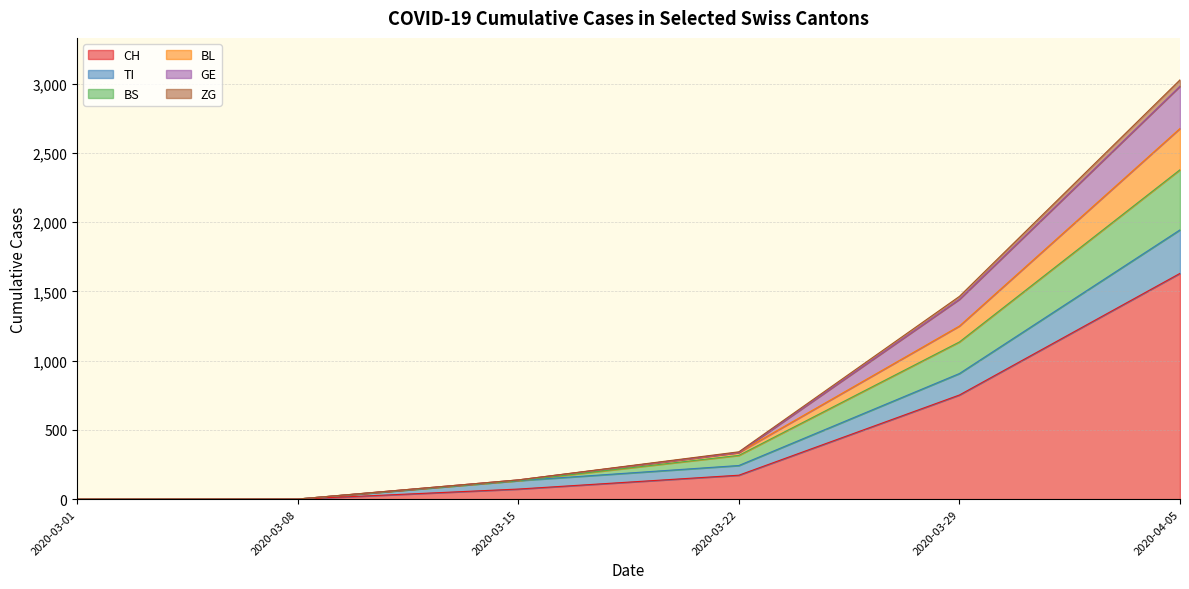

Does the chart have visible grid lines?

Yes